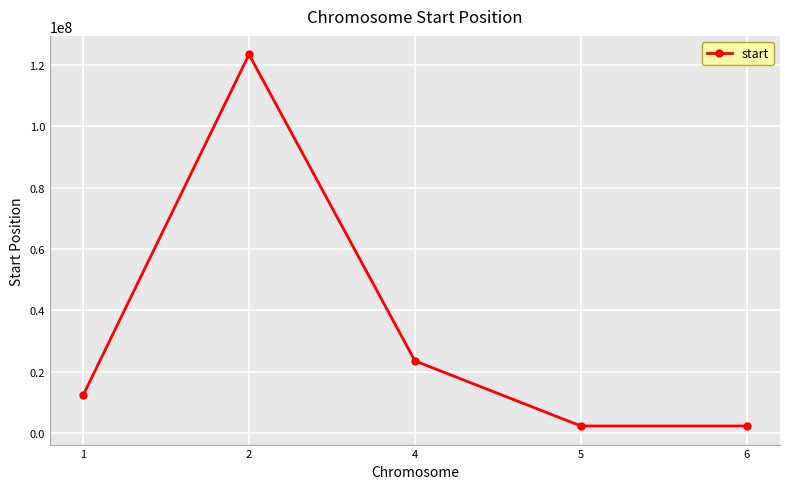

What is the greatest value displayed?

123456789